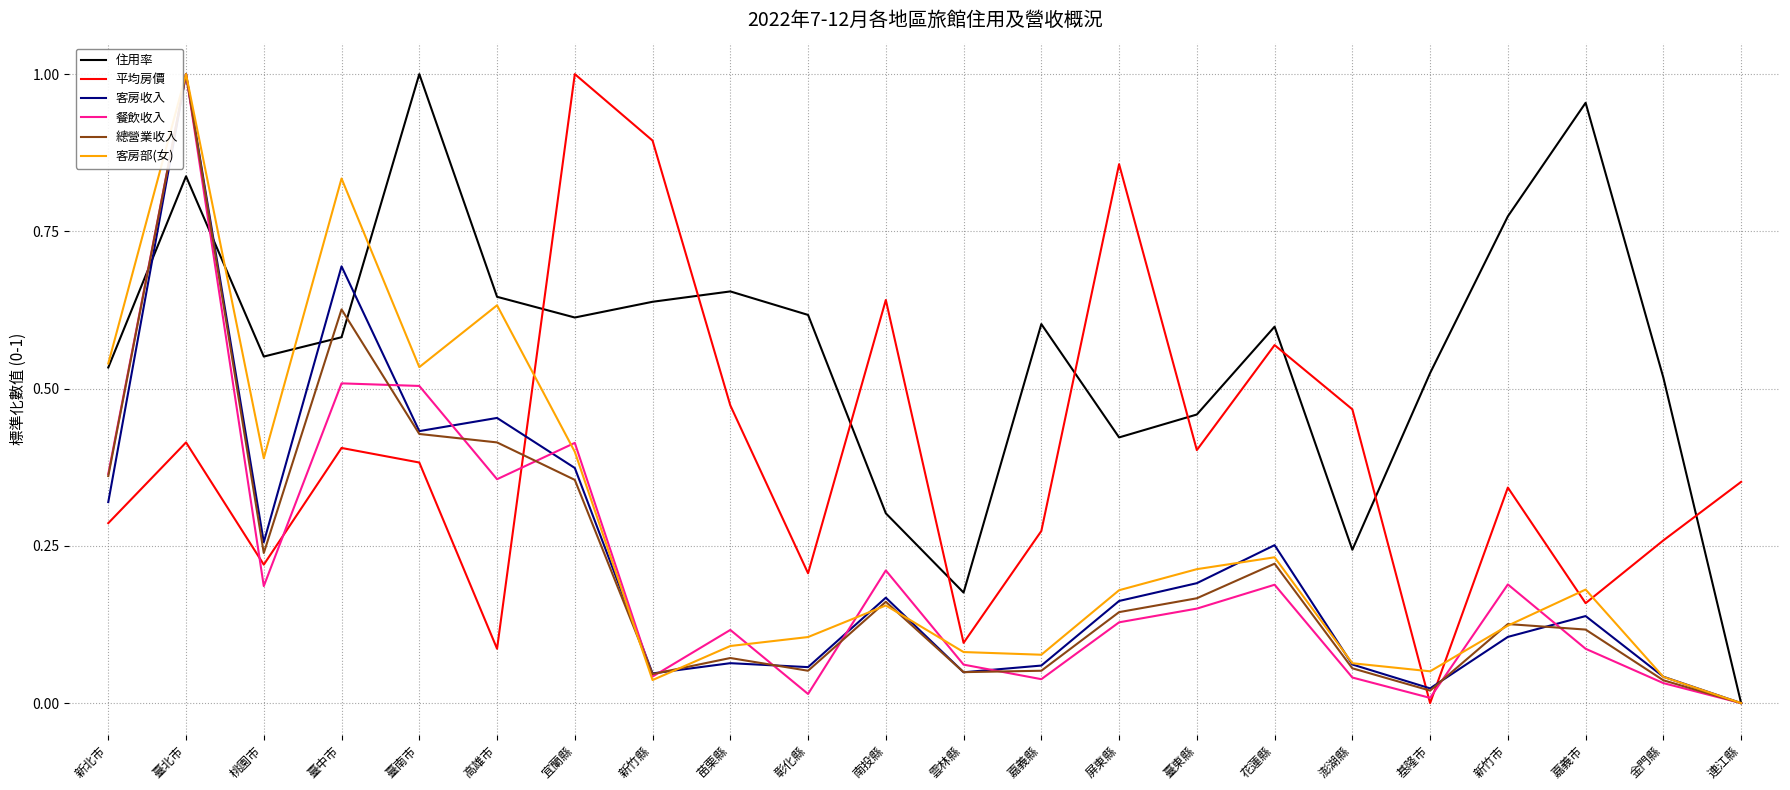

Which series changed the most between 屏東縣 and 新竹市?

平均房價